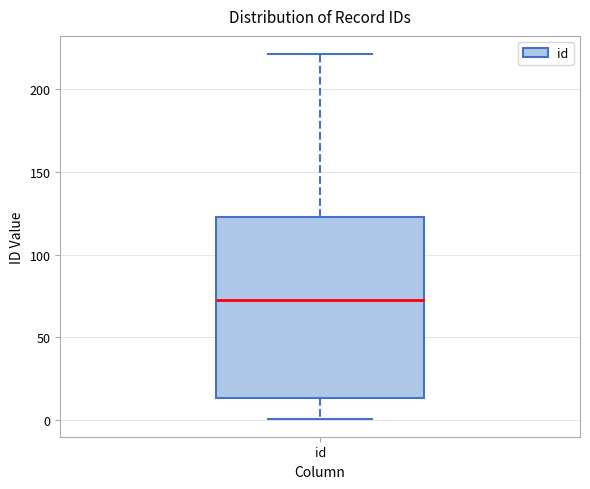

Transcribe this box plot: give where the median line is, the range the box spans, and where the two whiskers end, as read against the y-axis. The values are not printed on the chart, so give them approximately, as read against the axis.

median 75, box 15 to 125, whiskers 0 to 220